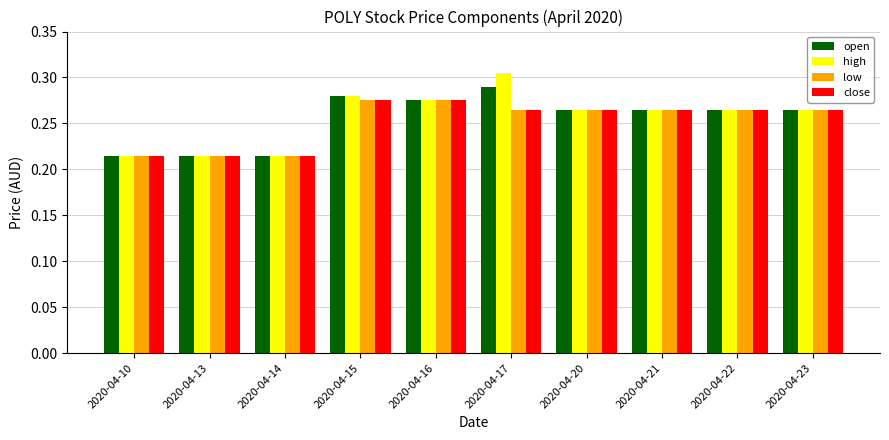

Is the value of high at 2020-04-15 greater than the value of open at 2020-04-21?

Yes